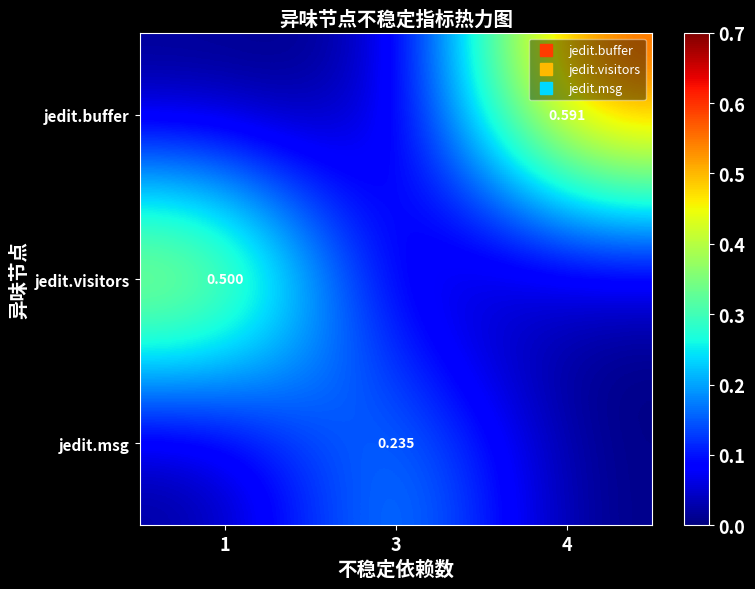

Between 3 and 1, which is larger?

3